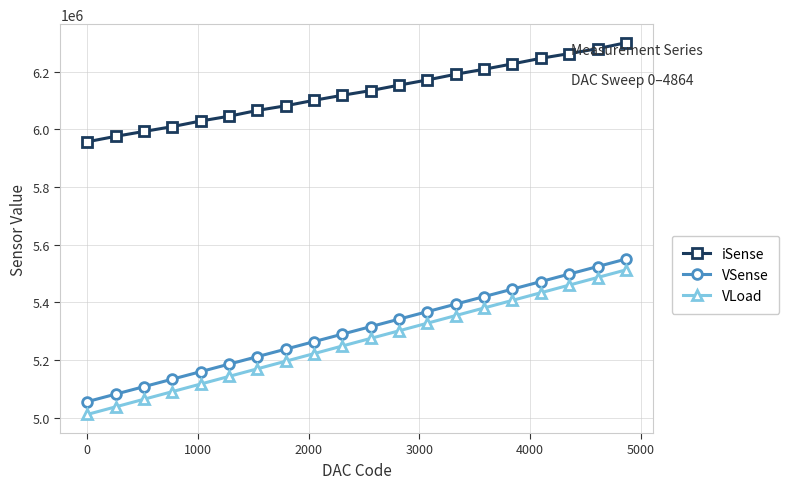

At how many categories does at least one series exceed 5804209?

20